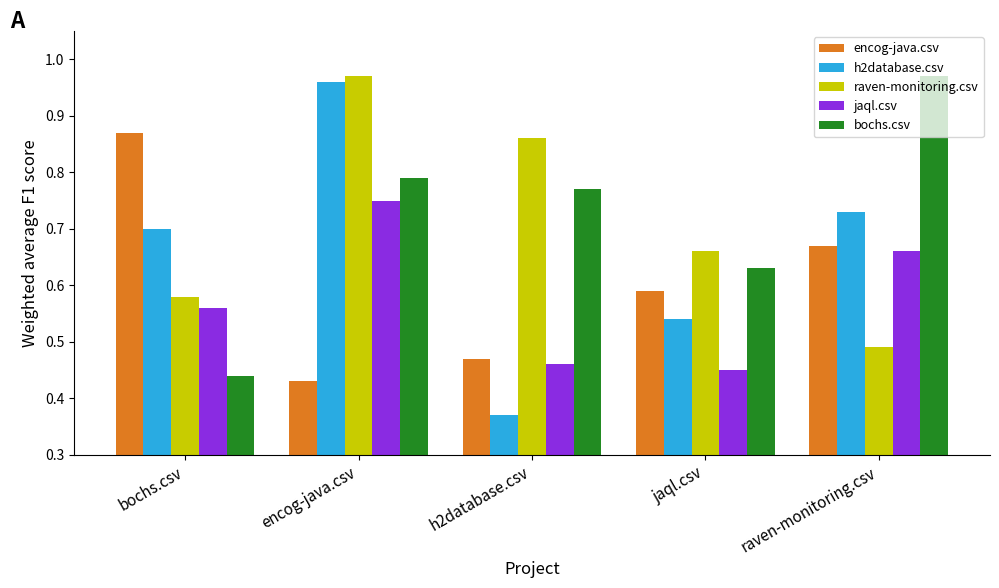

At which label does encog-java.csv reach its minimum?

encog-java.csv